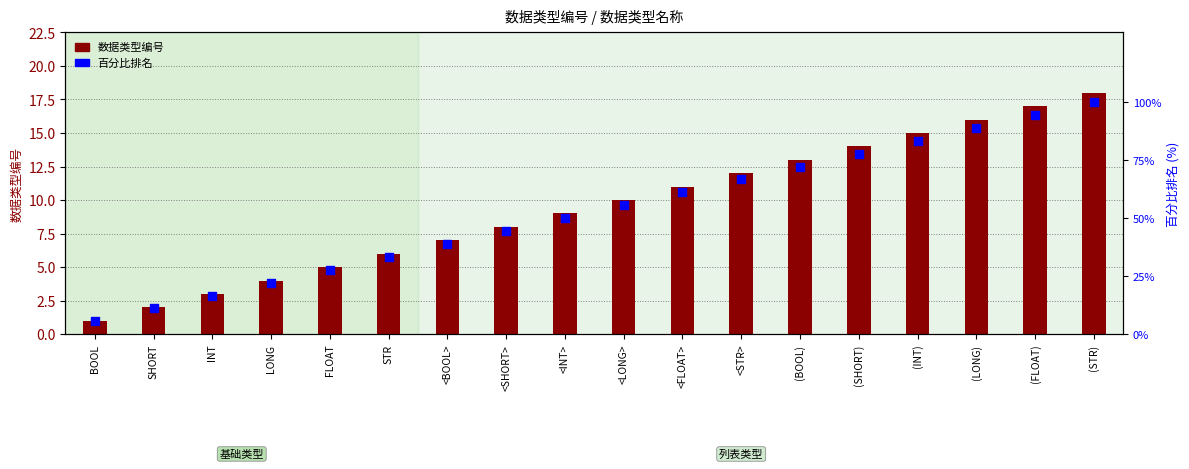

Which series has the largest total across all categories?

百分比排名